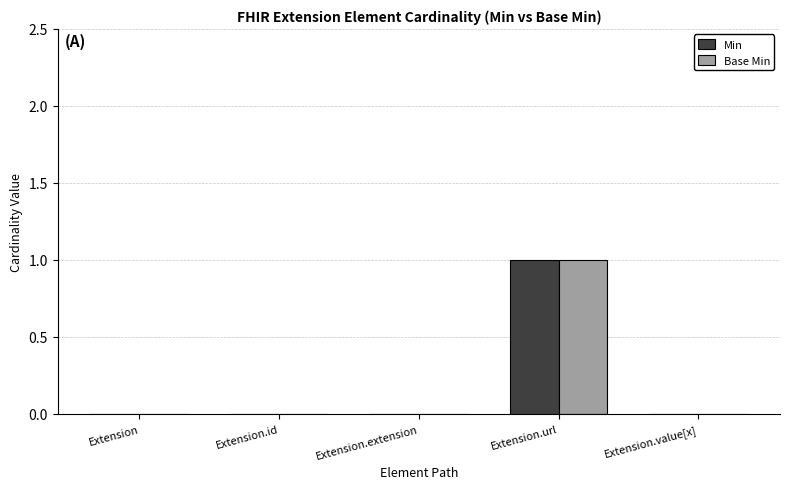

Reading left to right, list all the values displayed in this chart.

Min: Extension=0	Extension.id=0	Extension.extension=0	Extension.url=1	Extension.value[x]=0
Base Min: Extension=0	Extension.id=0	Extension.extension=0	Extension.url=1	Extension.value[x]=0